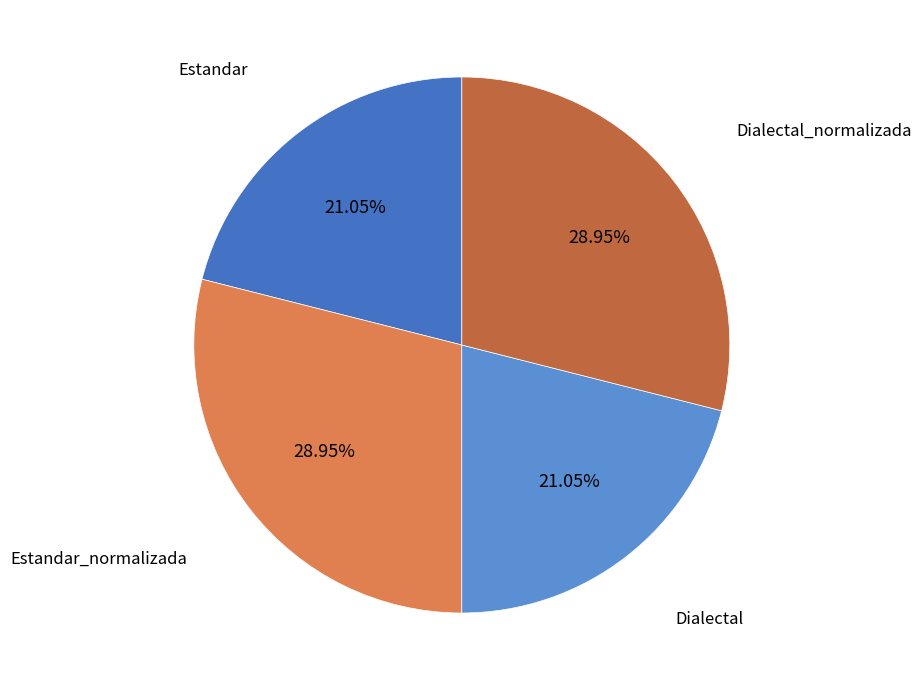

To the nearest percent, what is the combined percentage of Dialectal_normalizada and Estandar?

50%